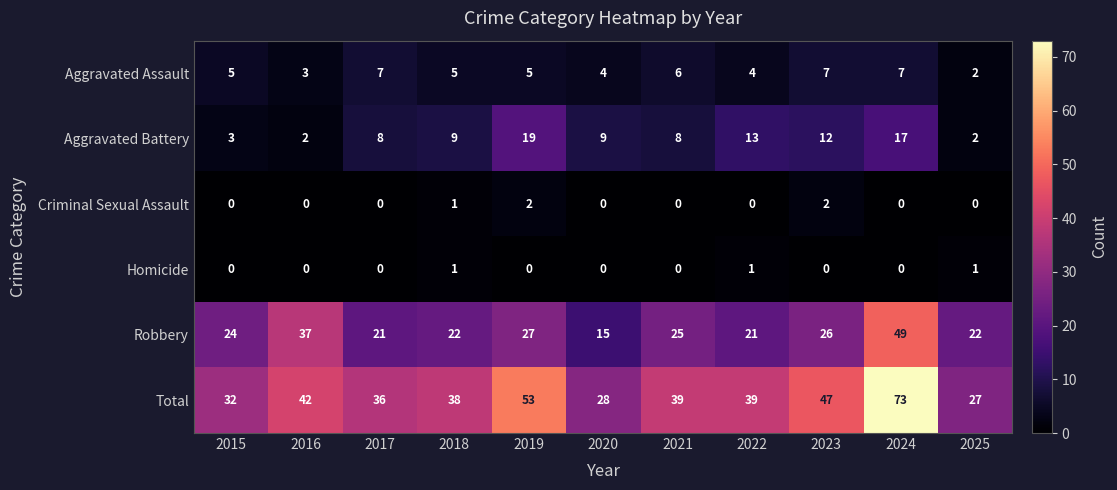

Which category has the highest value across all series?

2024